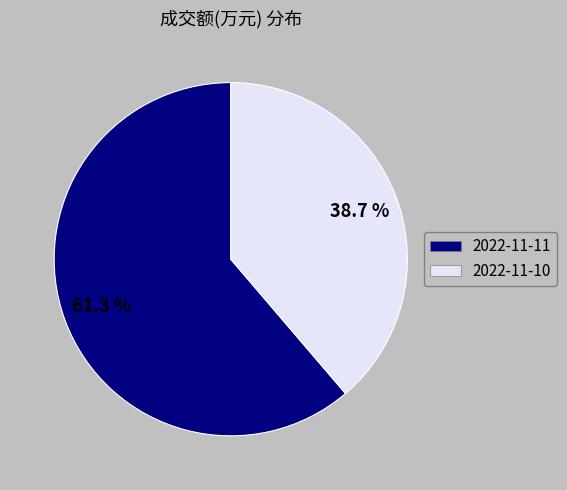

How many segments does this pie chart have?

2